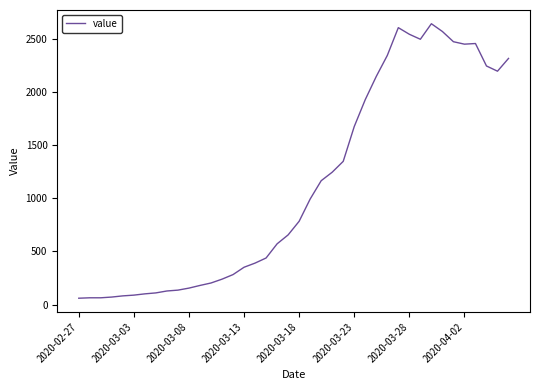

What is the maximum value shown in the chart?

2640